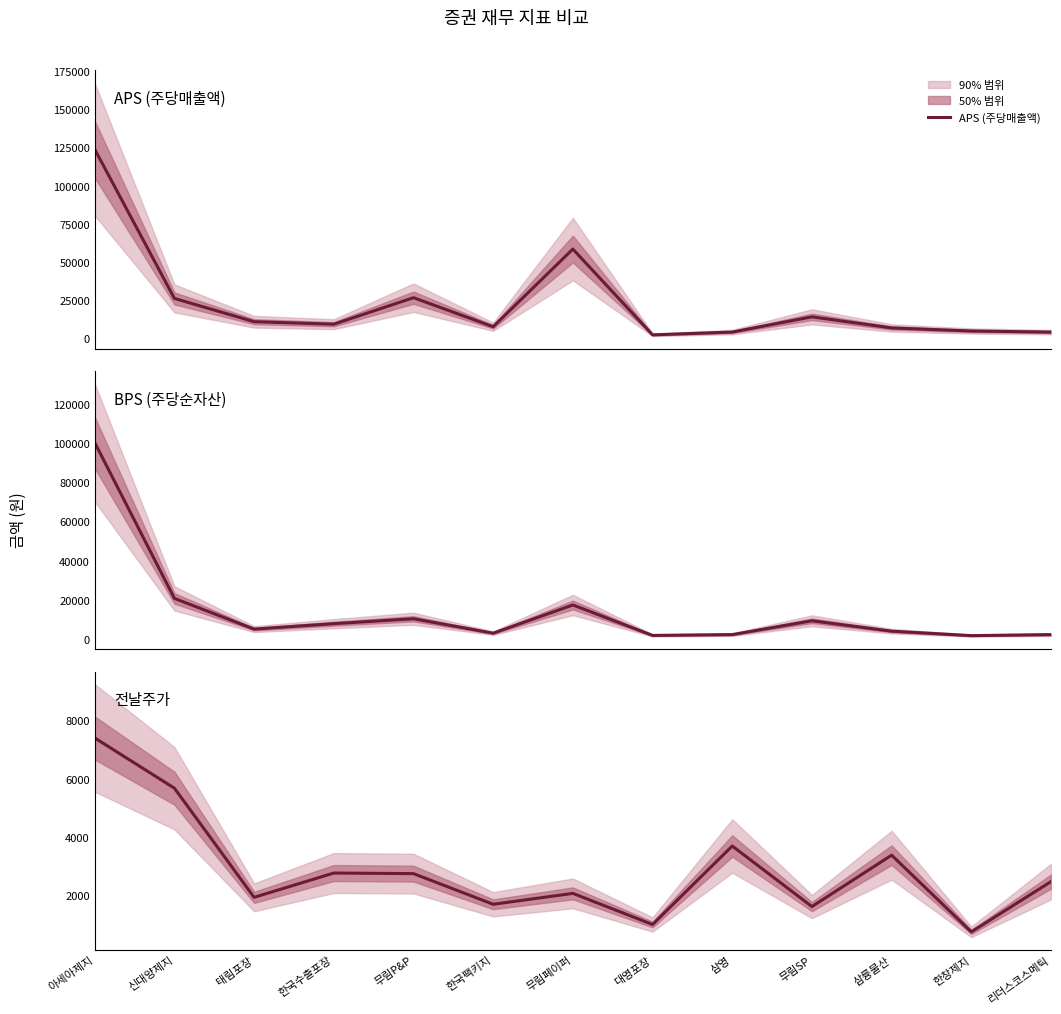

Reading left to right, extract all data points from this chart.

APS (주당매출액): 아세아제지=123813.1	신대양제지=26163.2	태림포장=10926.3	한국수출포장=9294.5	무림P&P=26646.0	한국팩키지=7636.2	무림페이퍼=58476.8	대영포장=2321.4	삼영=4142.5	무림SP=14100.6	삼륭물산=6850.6	한창제지=4841.8	리더스코스메틱=4118.3
BPS (주당순자산): 아세아제지=100230.5	신대양제지=20684.1	태림포장=5016.5	한국수출포장=7782.0	무림P&P=10305.3	한국팩키지=2934.4	무림페이퍼=17321.1	대영포장=1792.8	삼영=2217.7	무림SP=9261.6	삼륭물산=3958.1	한창제지=1688.3	리더스코스메틱=2207.6
전날주가: 아세아제지=7400.0	신대양제지=5670.0	태림포장=1914.0	한국수출포장=2750.0	무림P&P=2730.0	한국팩키지=1675.0	무림페이퍼=2050.0	대영포장=979.0	삼영=3680.0	무림SP=1596.0	삼륭물산=3365.0	한창제지=725.0	리더스코스메틱=2455.0